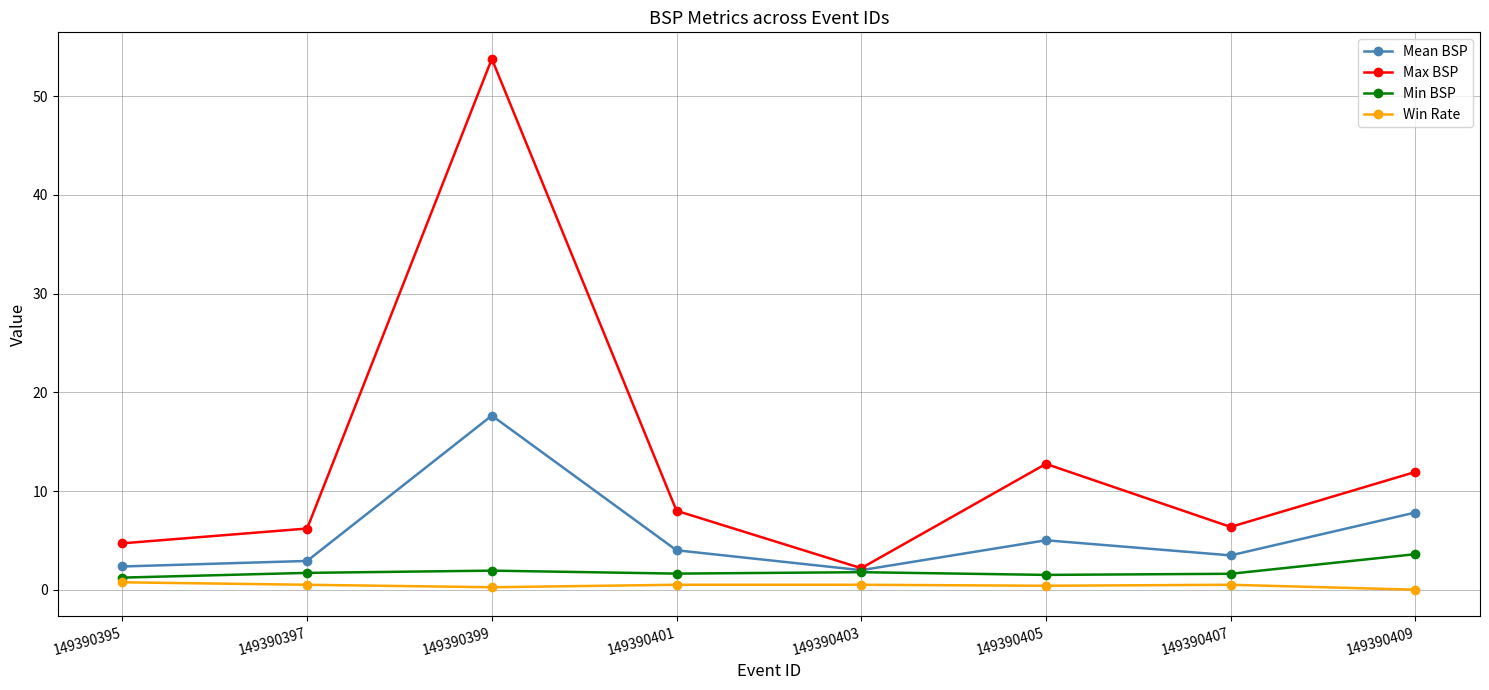

How many values in the Win Rate series exceed 0?

7